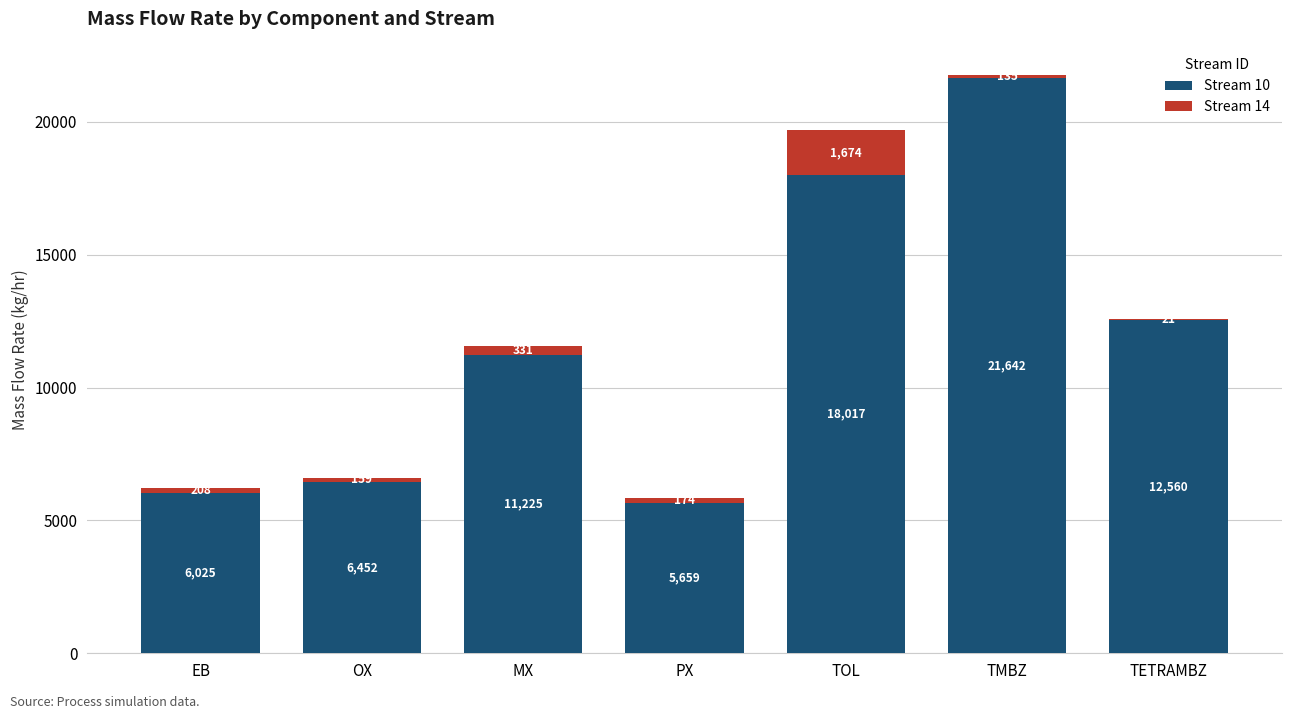

The Stream 10 series shows 12392.7 at TOL. True or false?

False